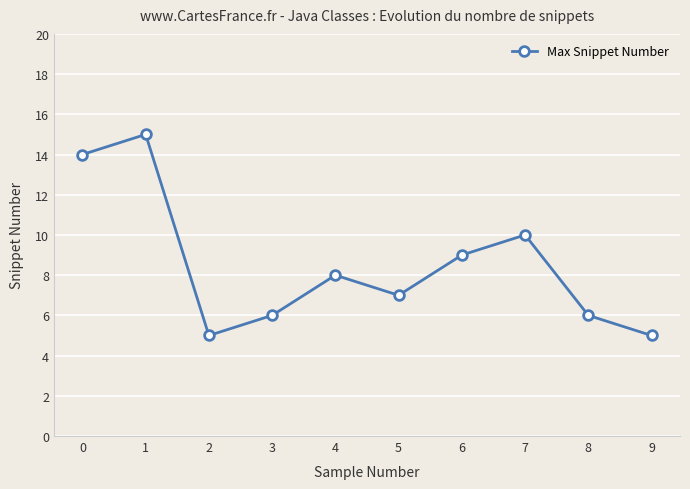

The chart shows a value of 8 at 9. True or false?

False